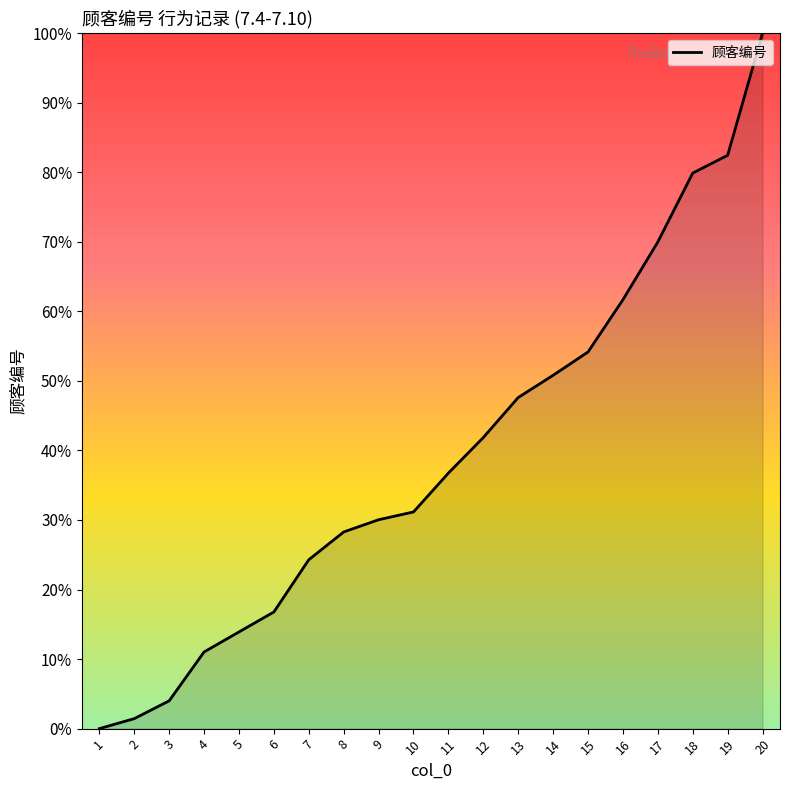

Between 15 and 17, which is larger?

17